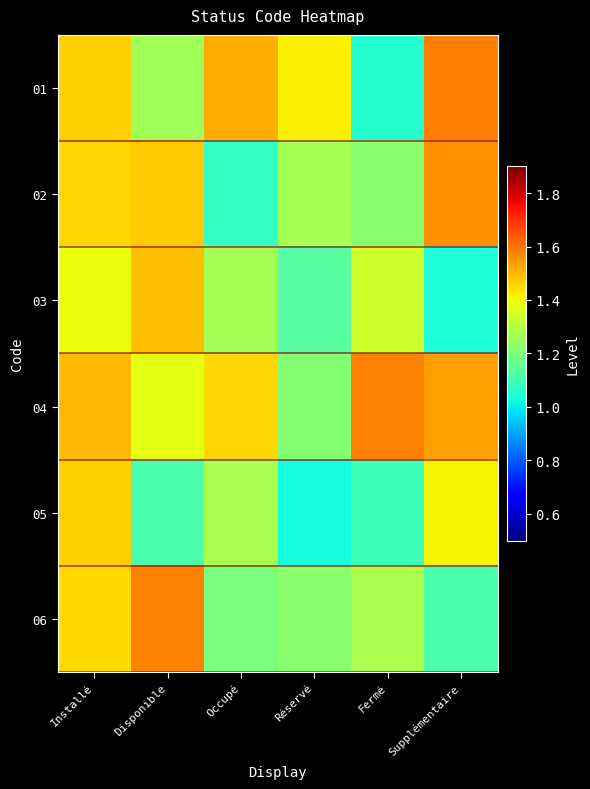

Which has a higher value, Occupé or Réservé?

Occupé